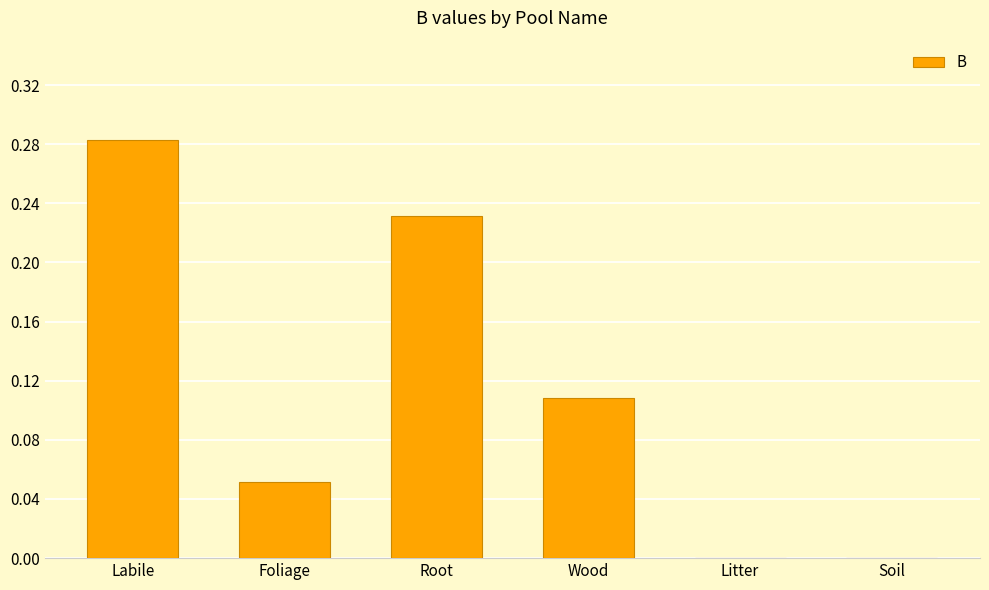

What is the sum of all values?

0.7